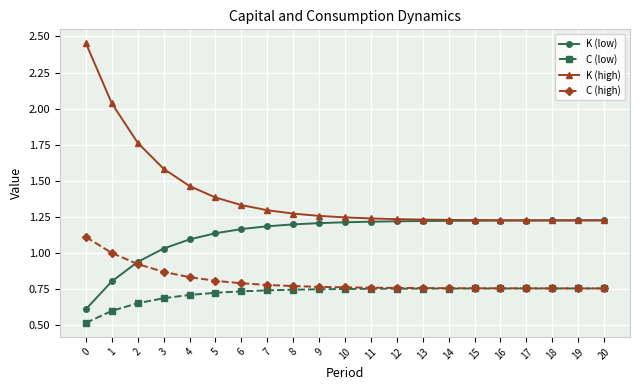

Is it true that K (low) equals 1.0 at 0?

False